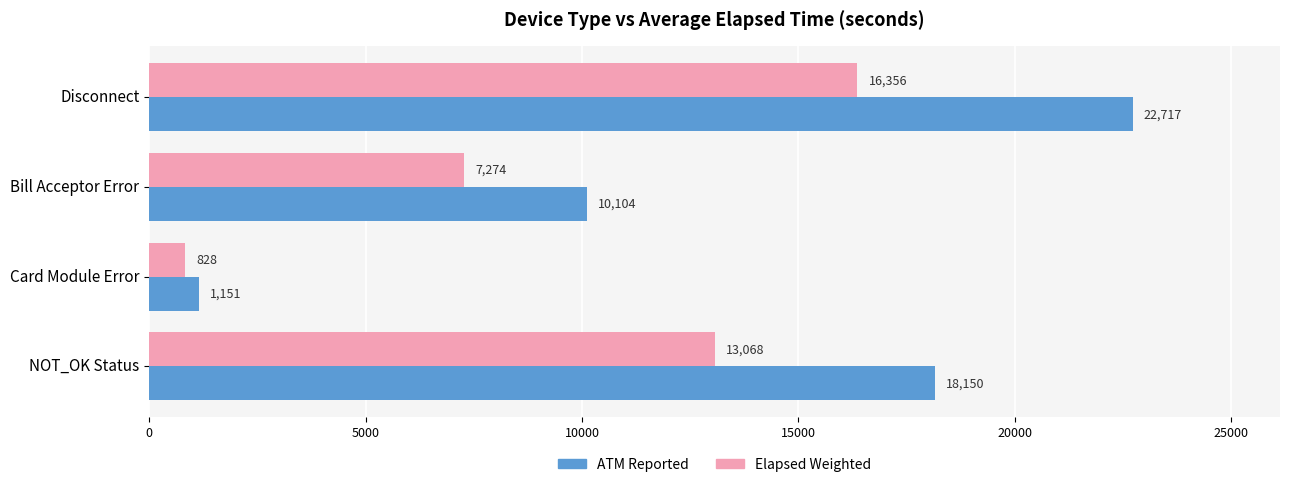

How many values in the ATM Reported series are below 18150?

2